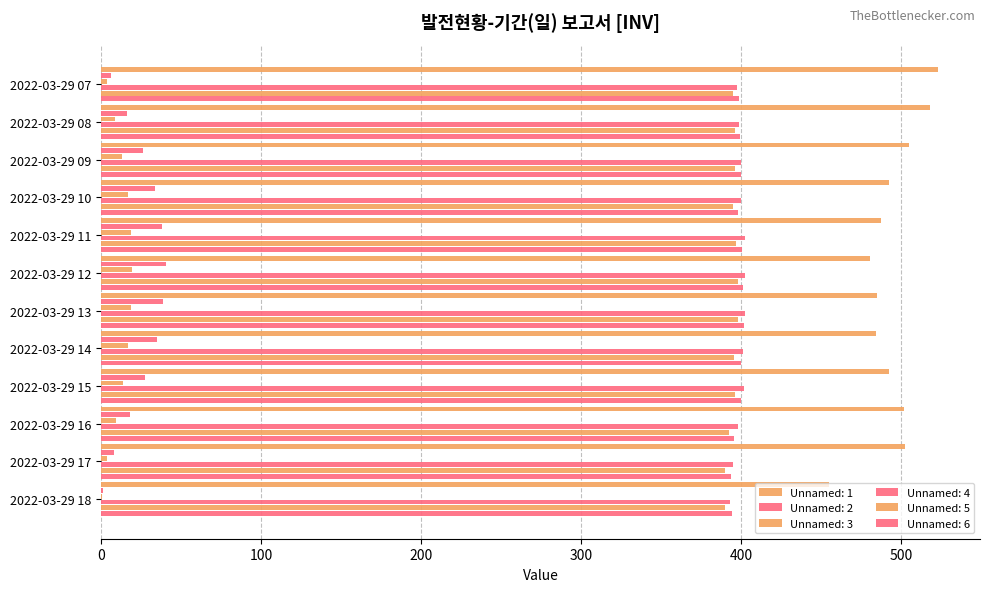

Which series has the largest range (max minus min)?

Unnamed: 1